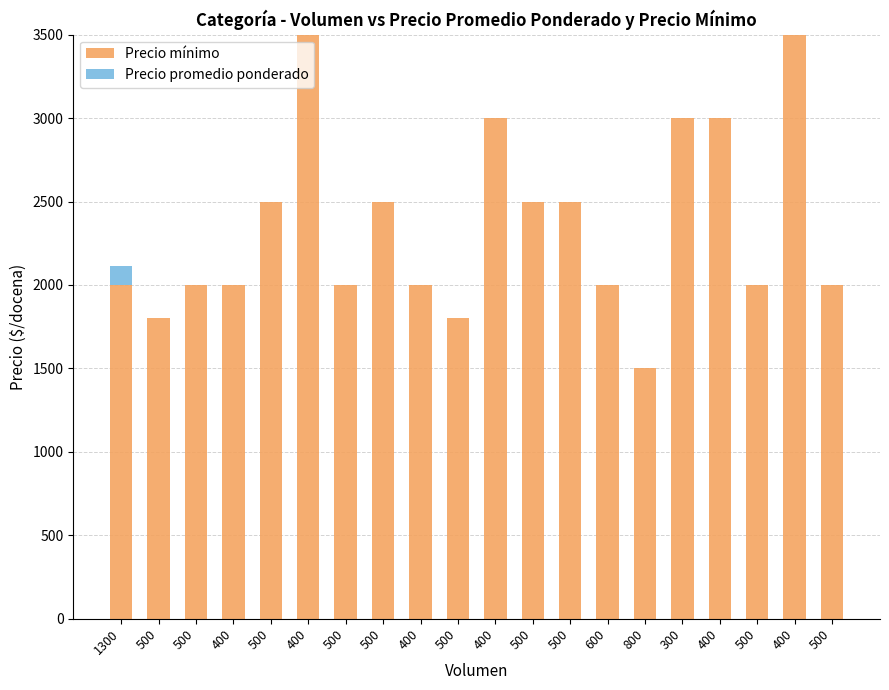

Rank the categories by Precio mínimo value from highest to lowest.

400, 400, 400, 300, 400, 500, 500, 500, 500, 1300, 500, 400, 500, 400, 600, 500, 500, 500, 500, 800